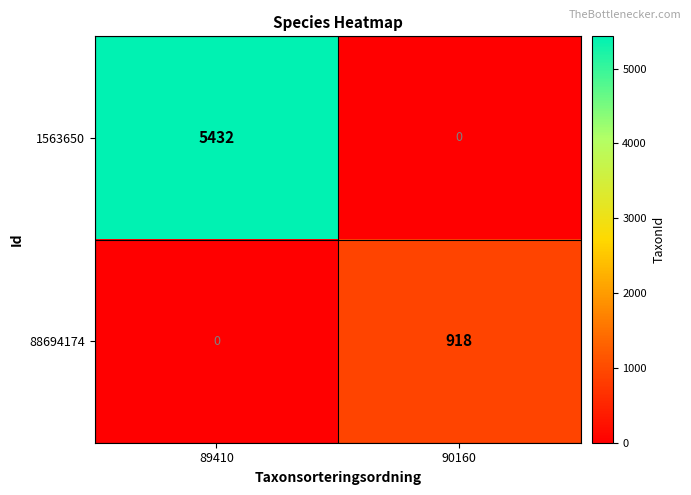

What is the average value of the 1563650 series?

2716